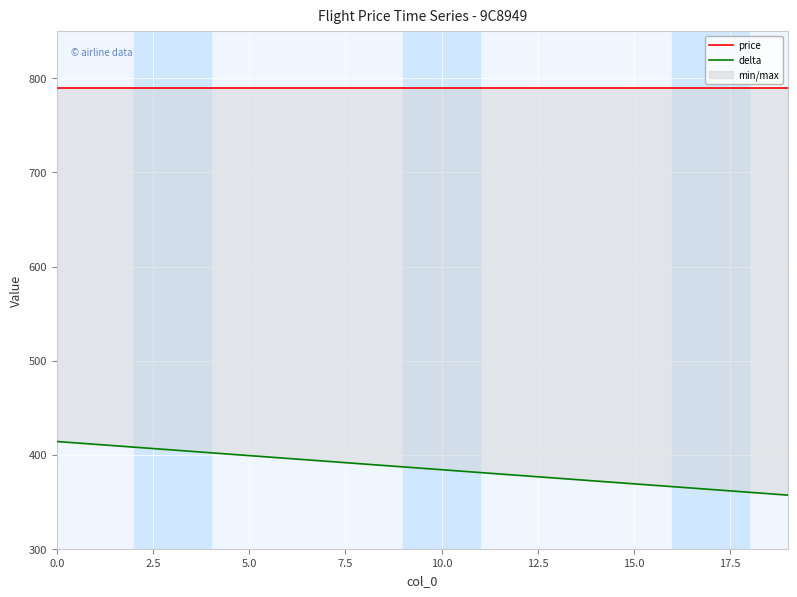

Rank the series at 11 from lowest to highest value.

delta, price